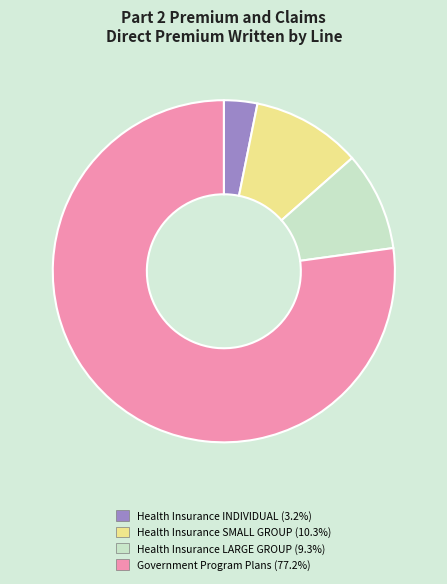

How many segments does this pie chart have?

4